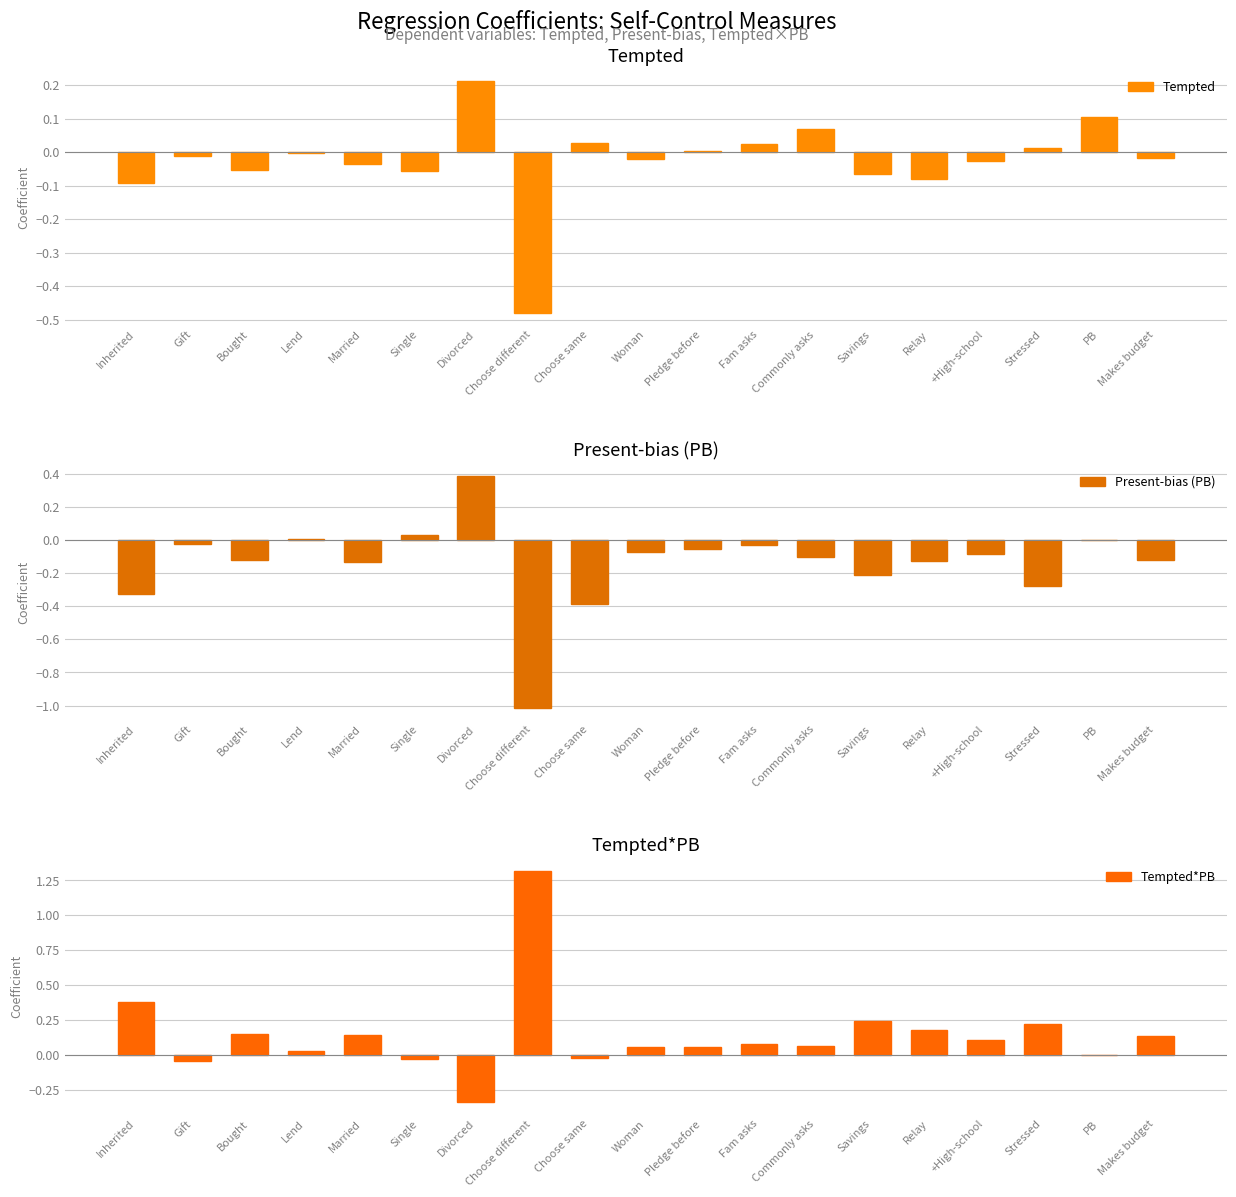

What is the maximum value for Present-bias (PB)?

0.4